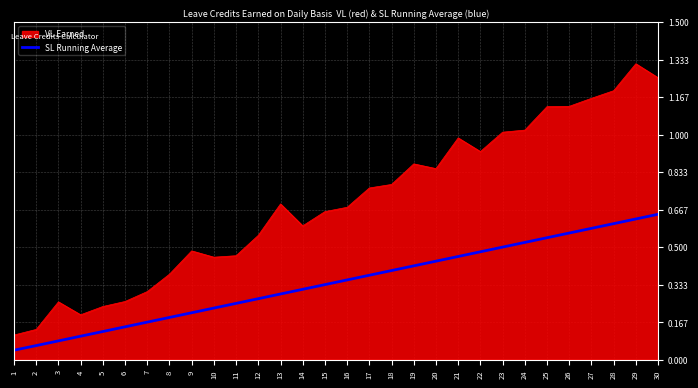

Which series changed the most between 12 and 16?

VL Earned